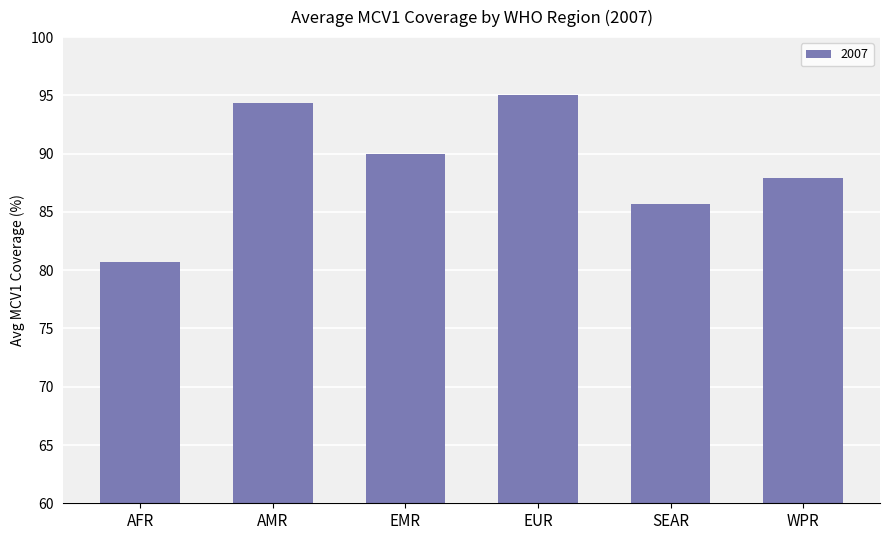

Read the value at SEAR.

85.7